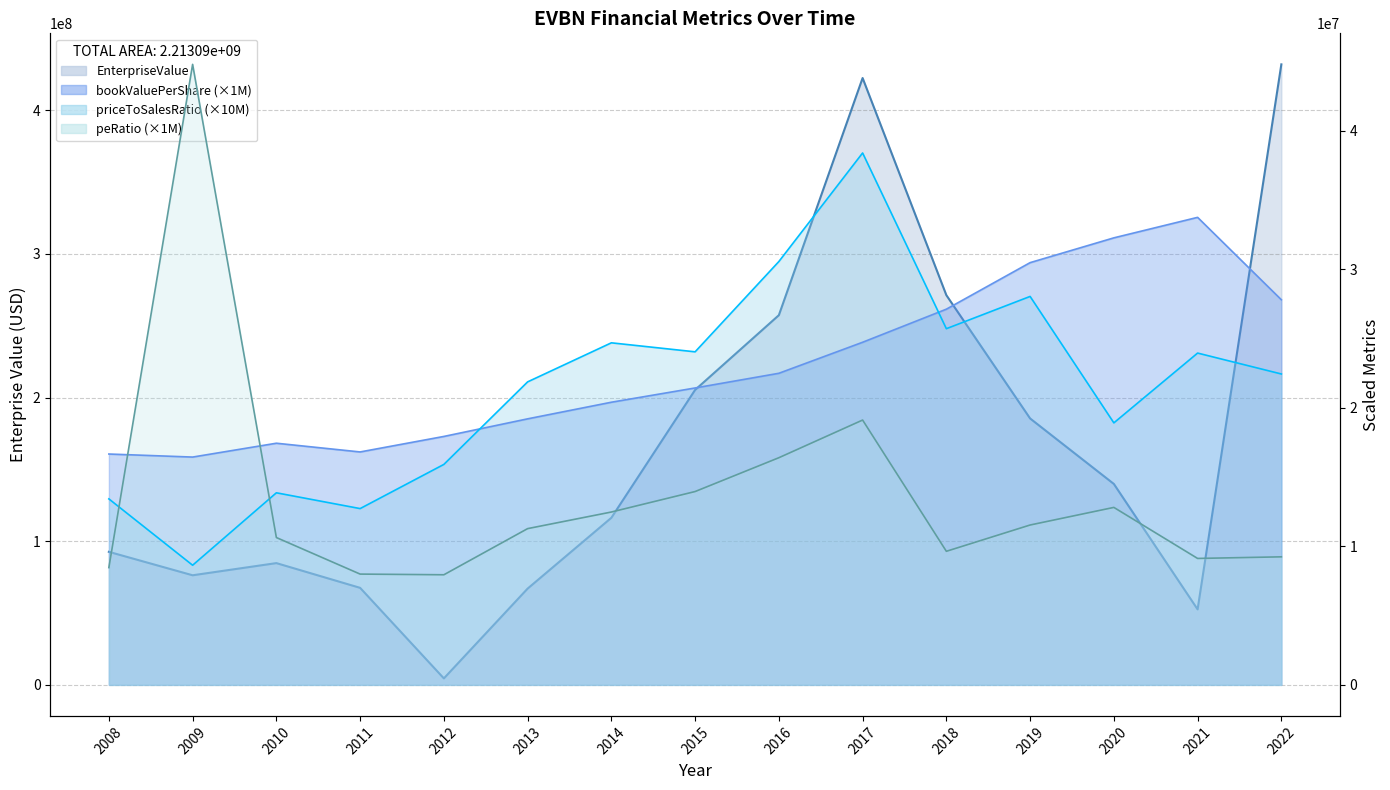

What is the difference between the EnterpriseValue values at 2010 and 2018?

186516471.9